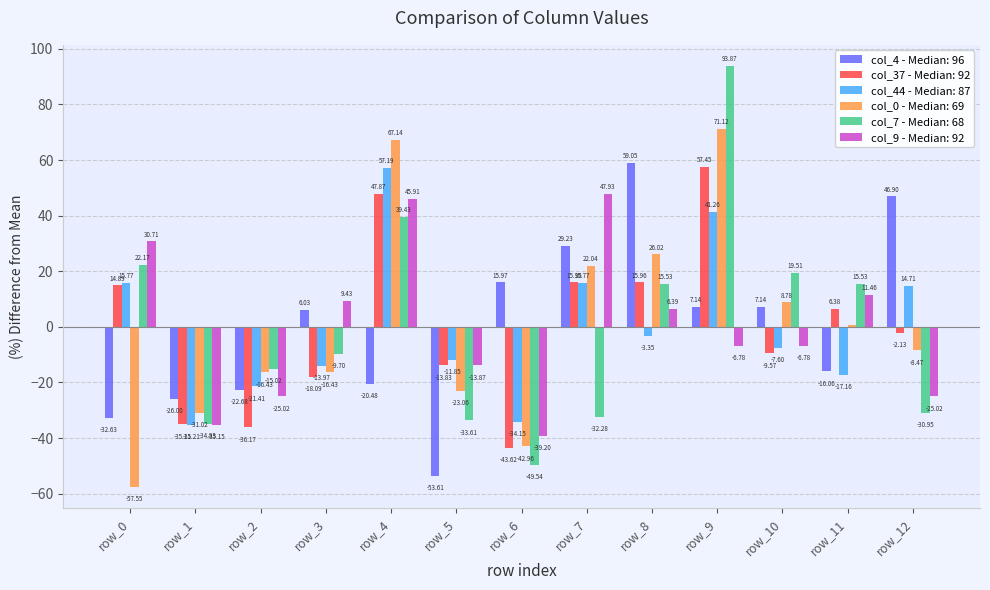

What are all the series names shown in the legend?

col_4 - Median: 96, col_37 - Median: 92, col_44 - Median: 87, col_0 - Median: 69, col_7 - Median: 68, col_9 - Median: 92